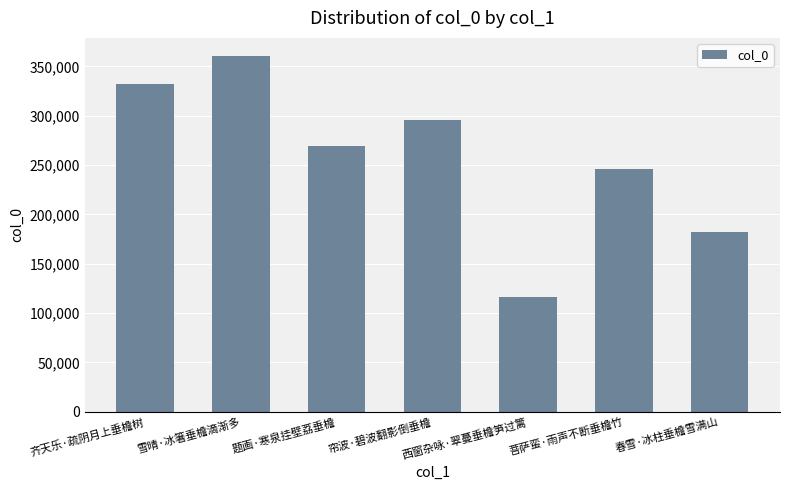

How many distinct data groups are displayed?

1